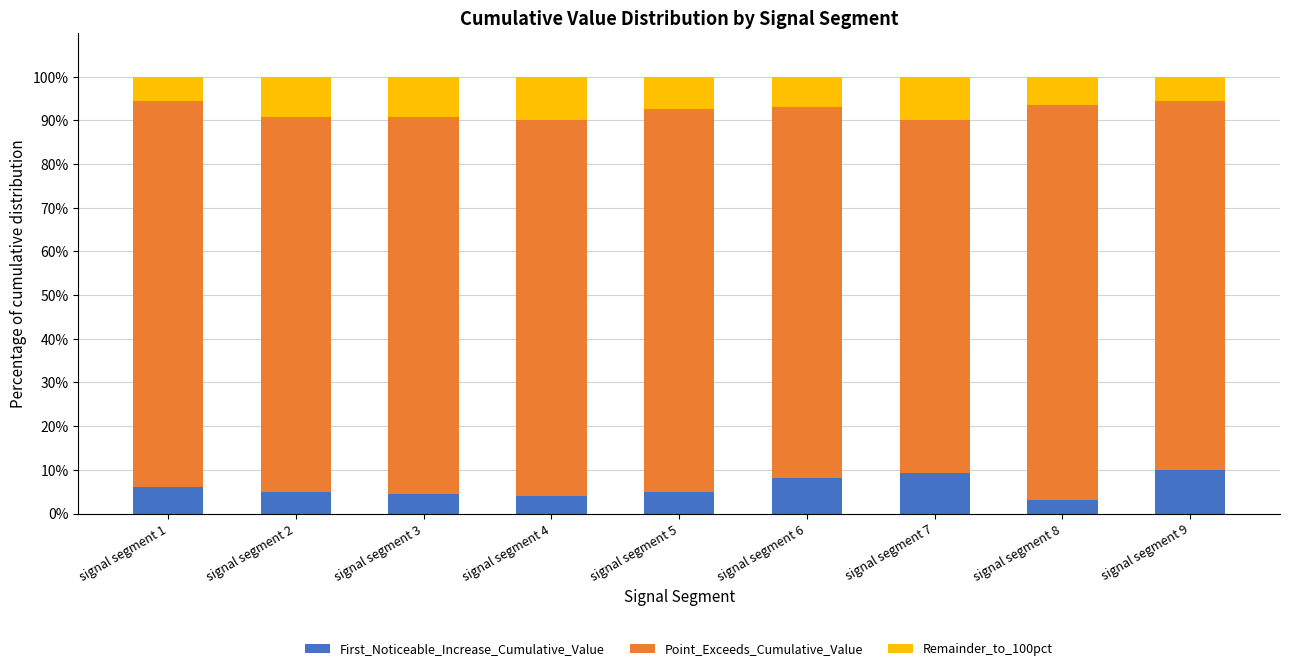

What is the minimum value for First_Noticeable_Increase_Cumulative_Value?

3.1